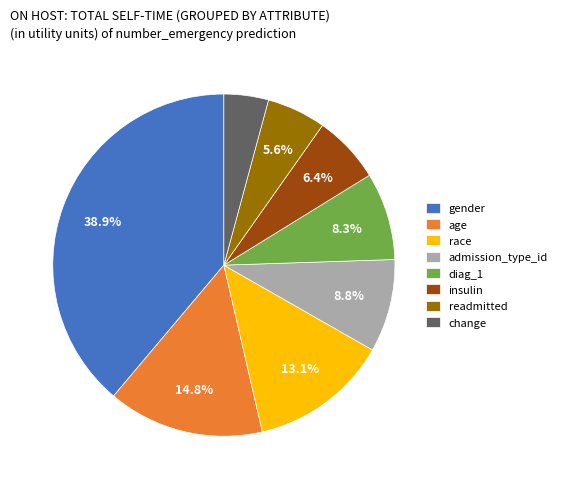

Which category has the smallest portion of the pie?

change